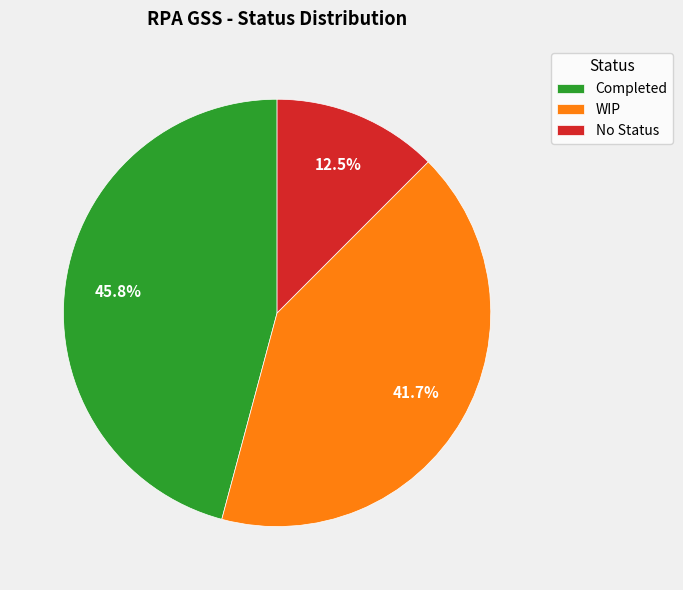

Is it true that WIP is 42% of the pie?

True